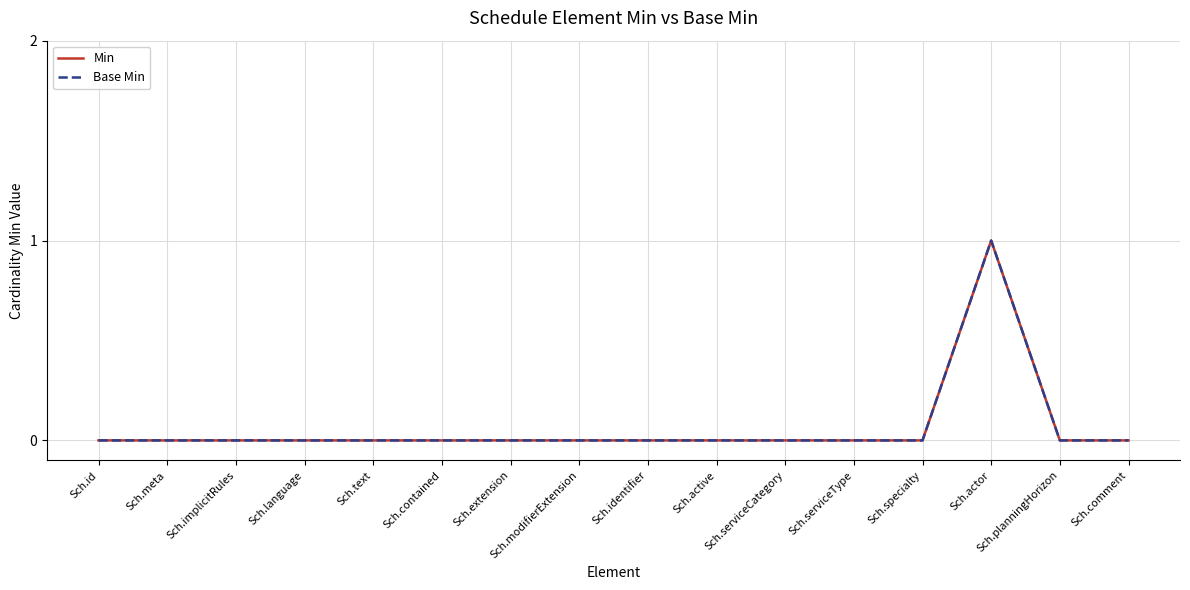

Does the chart display data point markers on the line(s)?

No